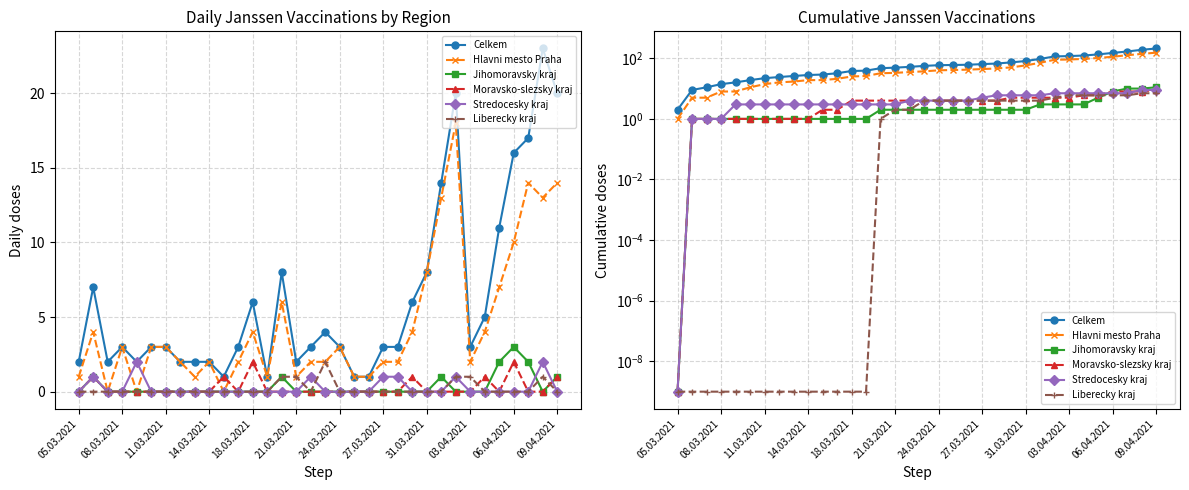

What is the average value of the Celkem series?

67.1